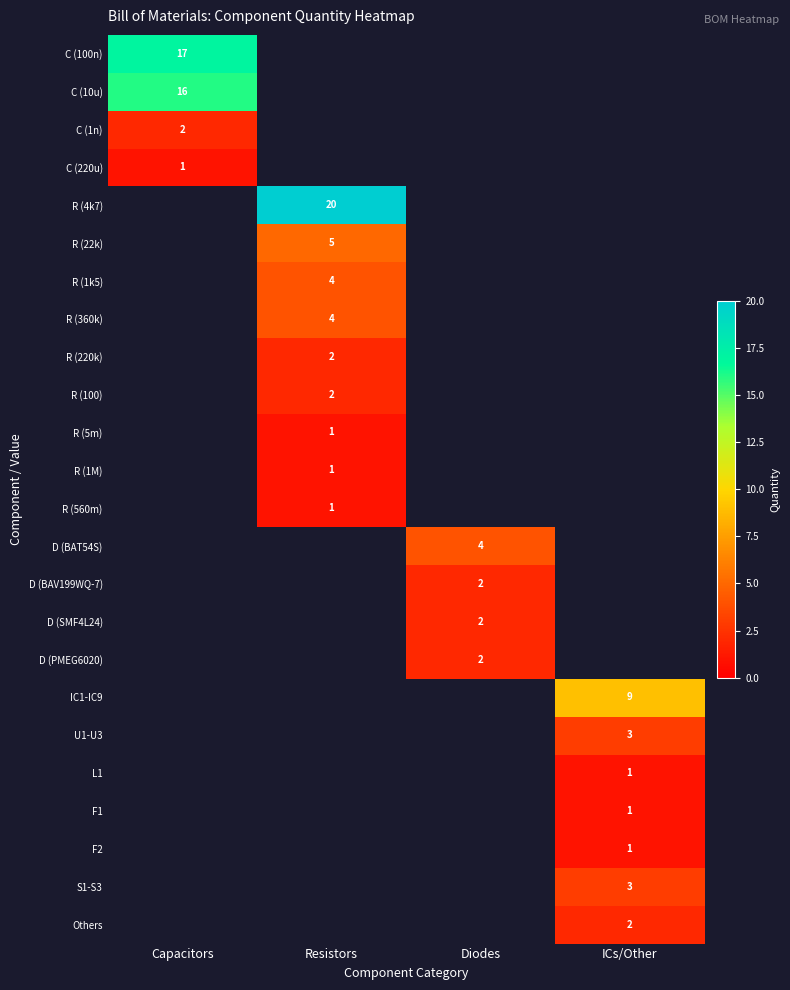

The value of C (220u) at Capacitors is 1. True or false?

True